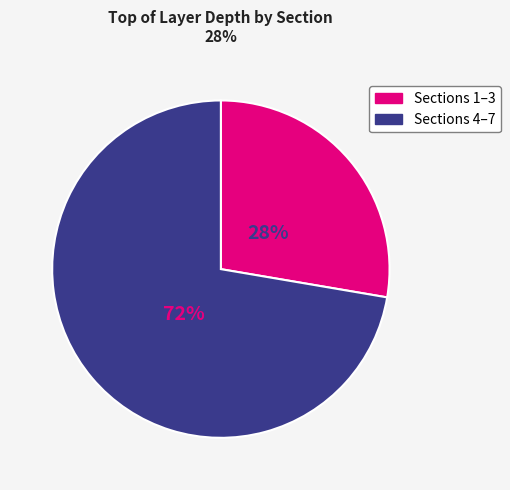

To the nearest percent, what portion does Sections 1–3 represent?

28%